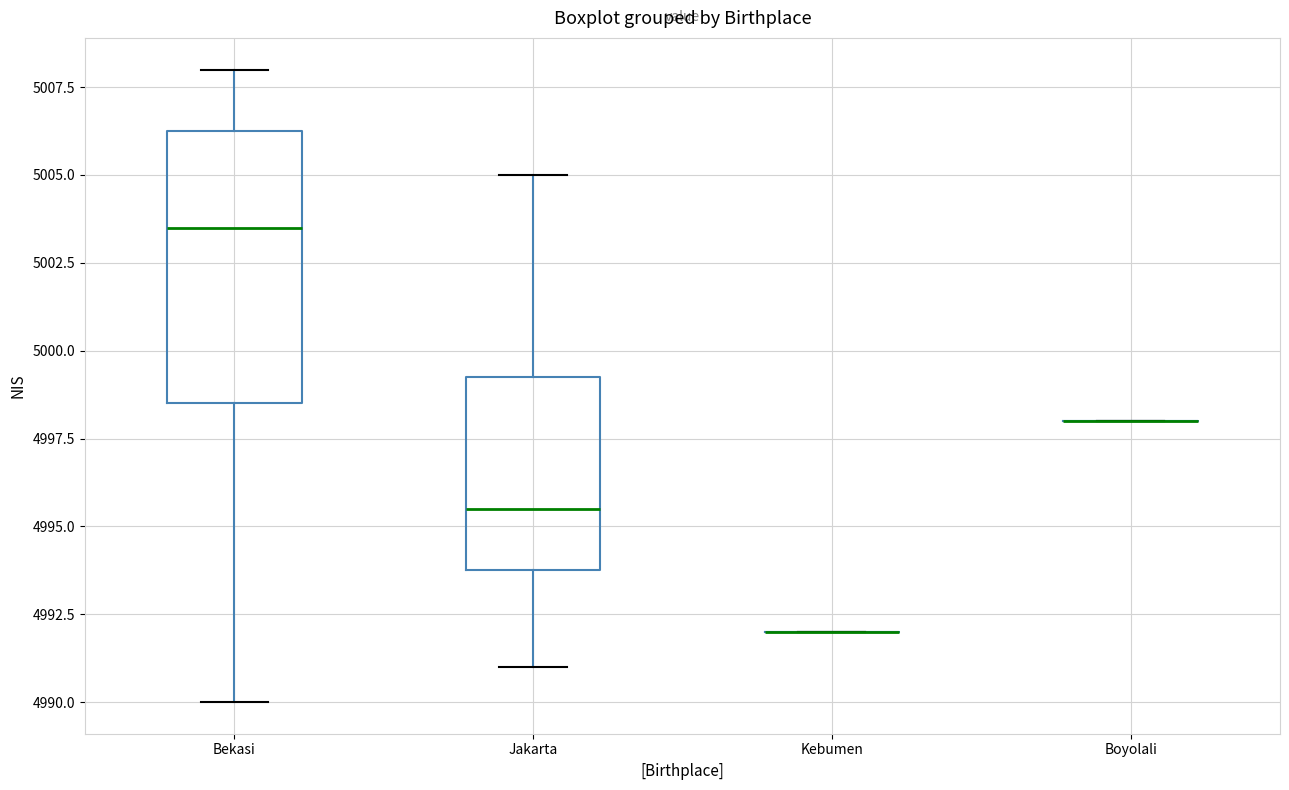

Reading left to right, read every box against the y-axis: the position of its median line, the range the box covers, and the ends of its whiskers. The values are not printed on the chart, so give them approximately, as read against the axis.

Bekasi: median 5003.5, box 4998.5 to 5006.5, whiskers 4990.0 to 5008.0
Jakarta: median 4995.5, box 4994.0 to 4999.5, whiskers 4991.0 to 5005.0
Kebumen: box collapsed to a line at 4992.0, whiskers 4992.0 to 4992.0
Boyolali: box collapsed to a line at 4998.0, whiskers 4998.0 to 4998.0